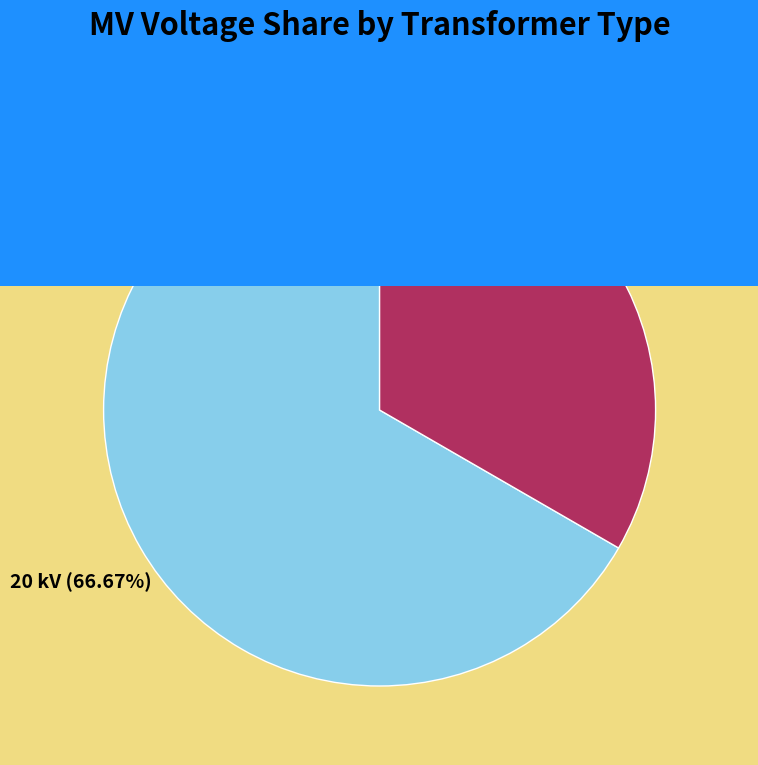

Approximately how many times larger is the value at 63/25/38 MVA 110/10/10 kV compared to 63/25/38 MVA 110/20/10 kV?

0.5